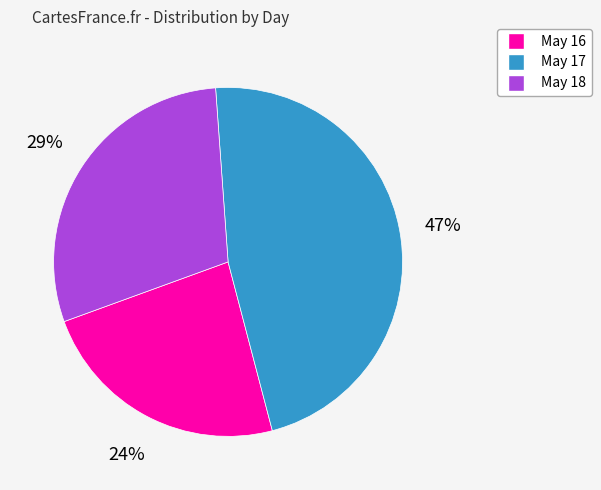

Is there a majority slice in this chart?

No